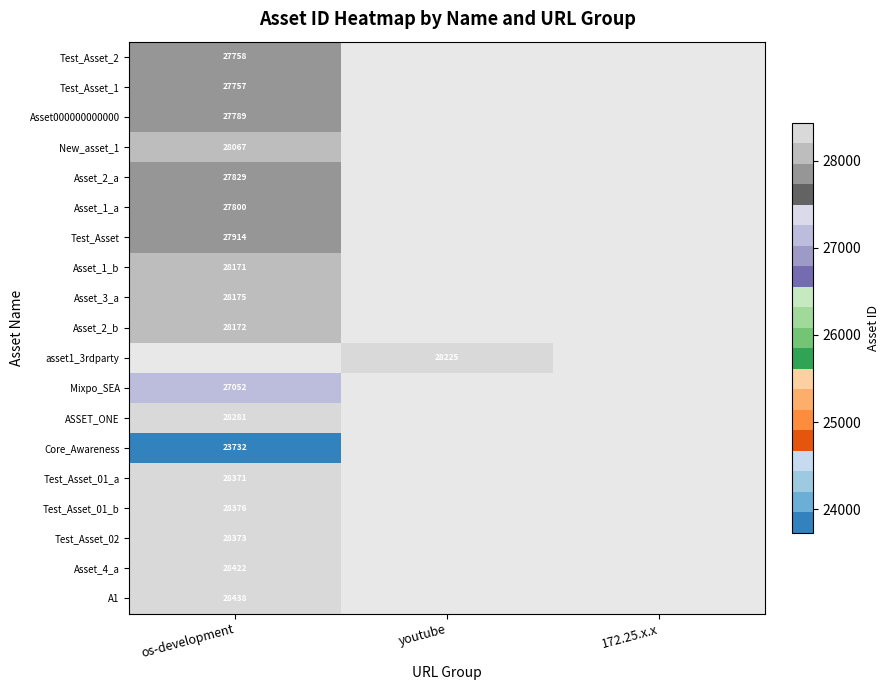

The value of A1 at os-development is 28438. True or false?

True